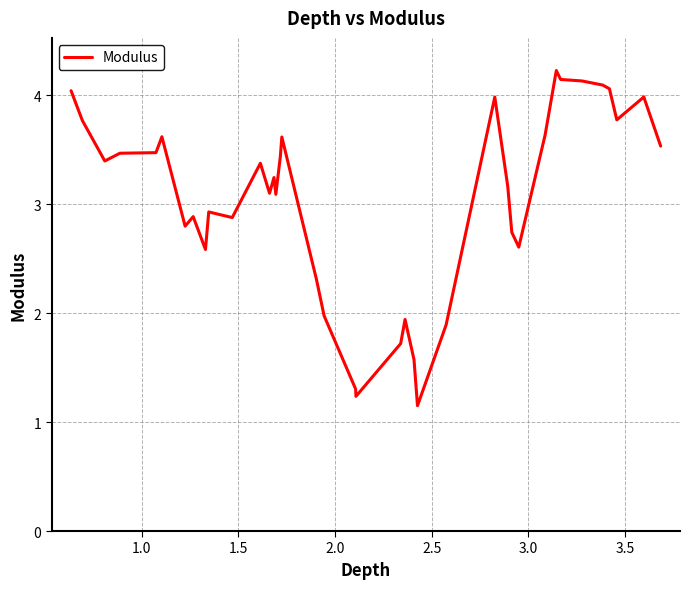

What is the difference between the maximum and minimum values?

3.1